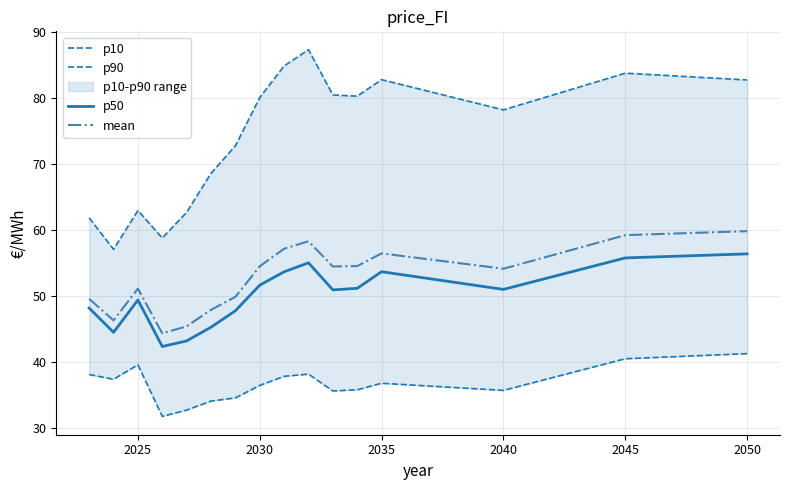

What is the minimum value for p50?

42.4